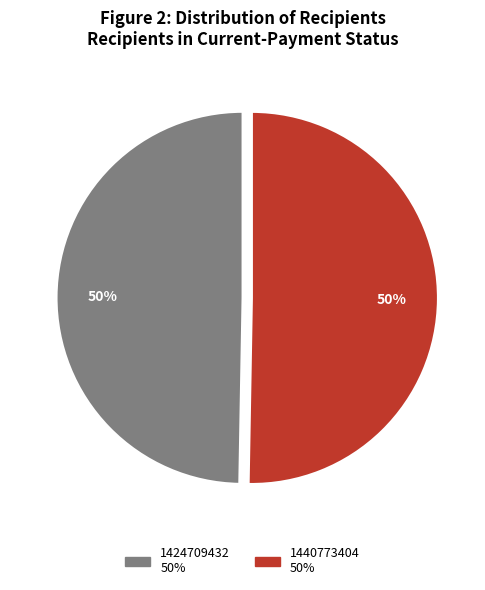

Which category has the smallest portion of the pie?

1424709432